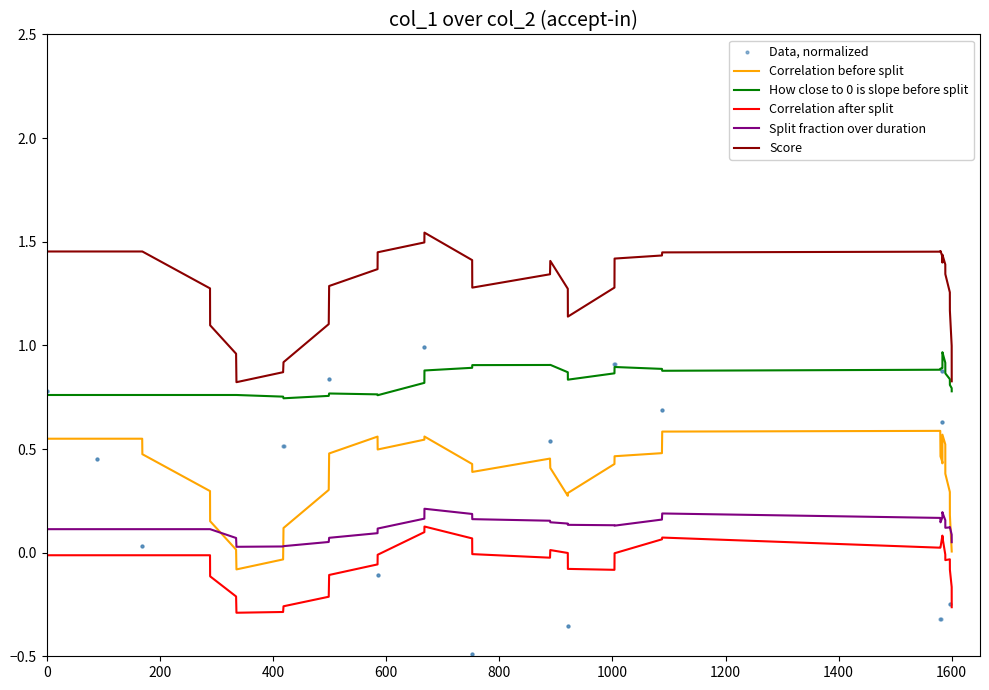

Which series reaches the maximum Y coordinate?

Score